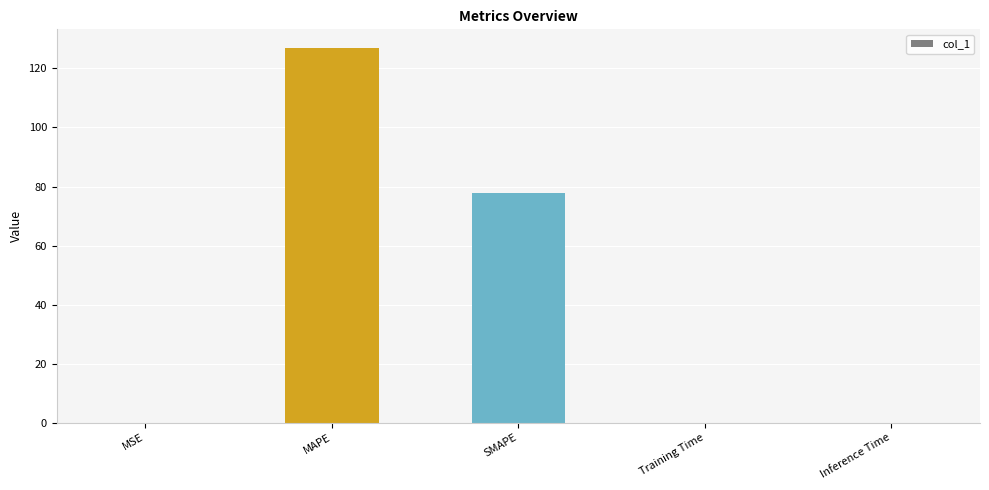

Which has a higher value, SMAPE or MSE?

SMAPE